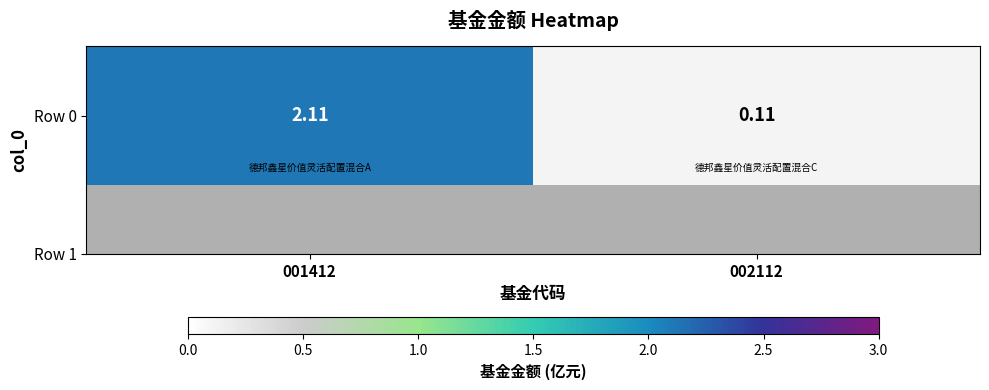

Count the number of values greater than 2.

1